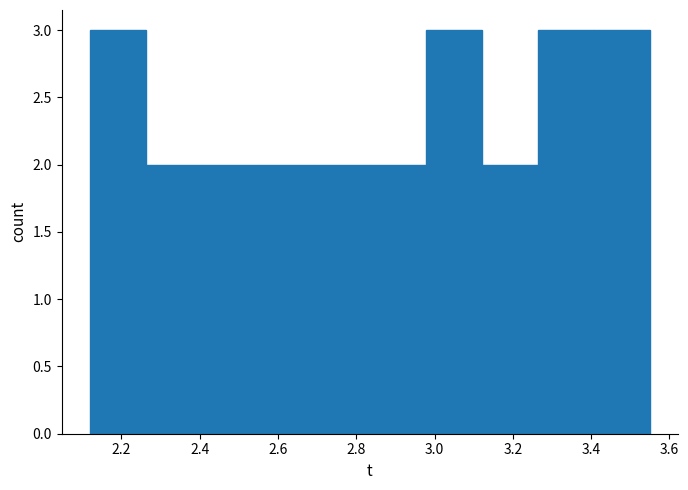

Reading left to right, list every bar in this chart as the range it spans on the x-axis followed by its height. Neither the bar edges nor the heights are printed on the chart, so give them approximately, as read against the axes.

2.12 to 2.26: 3
2.26 to 2.40: 2
2.40 to 2.54: 2
2.54 to 2.70: 2
2.70 to 2.84: 2
2.84 to 2.98: 2
2.98 to 3.12: 3
3.12 to 3.26: 2
3.26 to 3.40: 3
3.40 to 3.56: 3